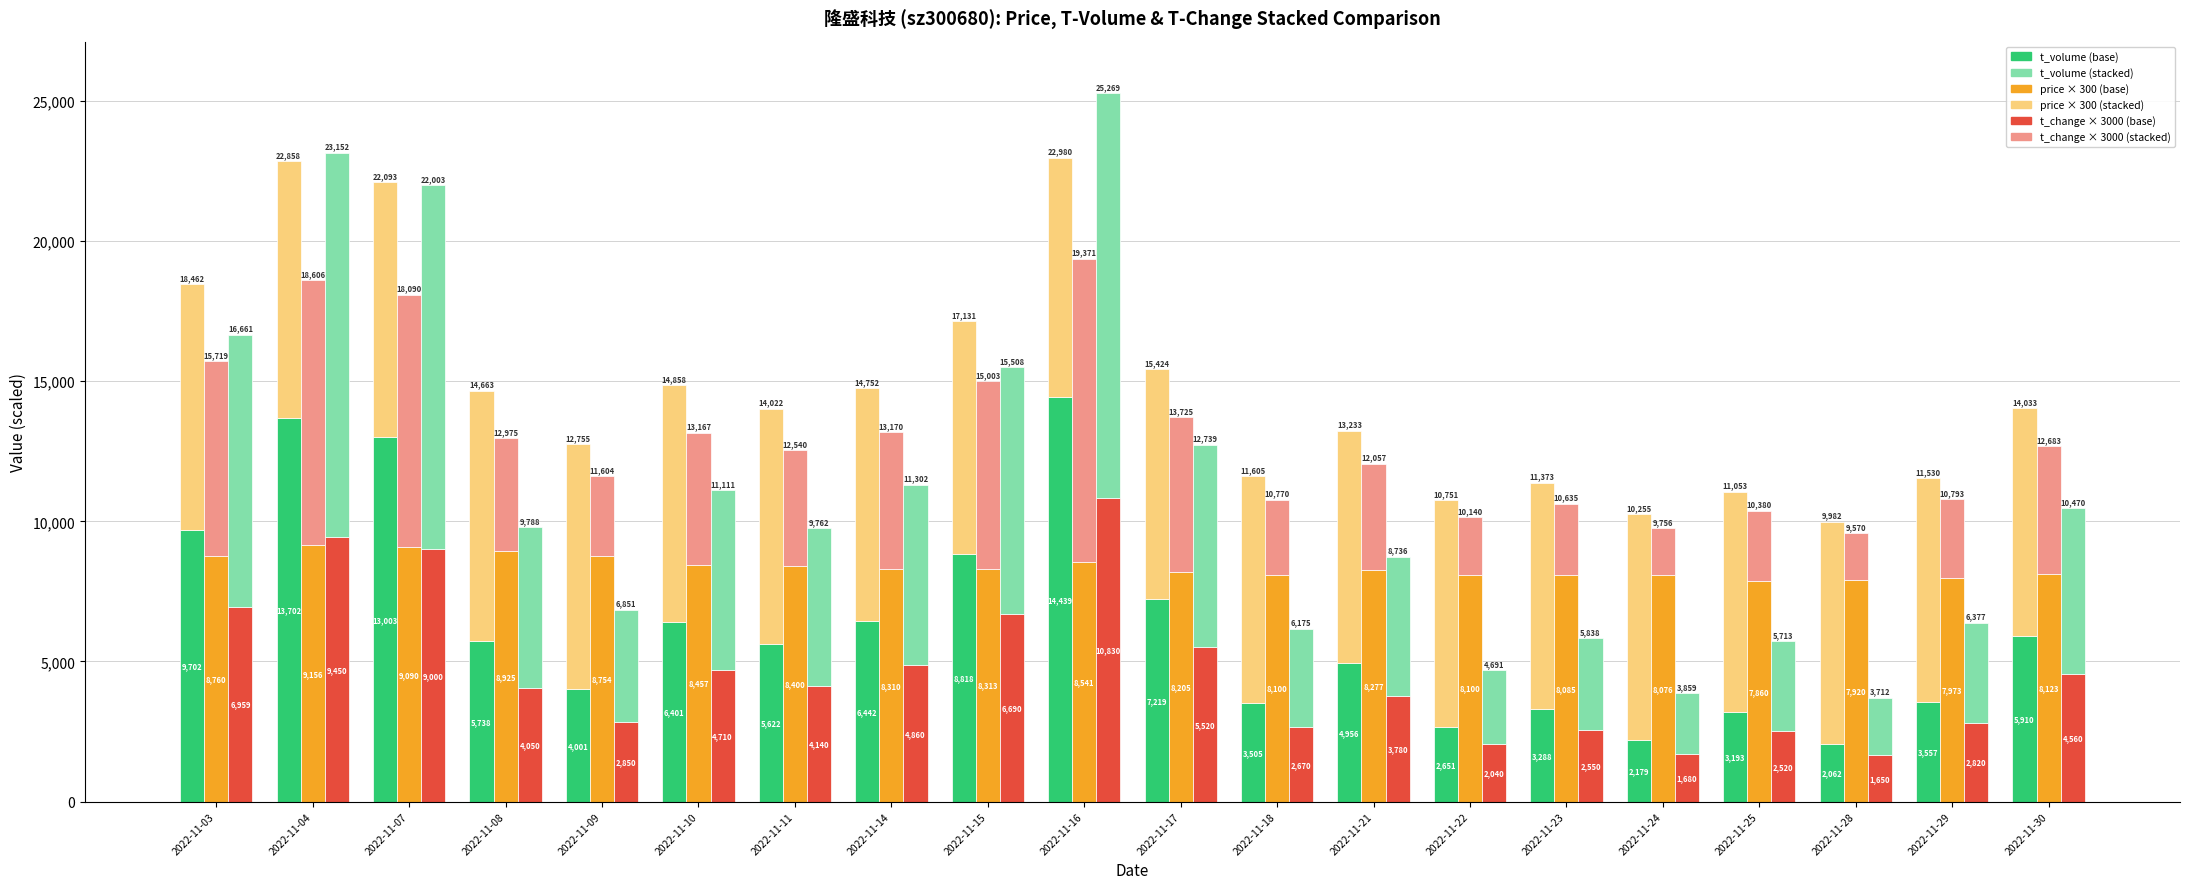

Between 2022-11-03 and 2022-11-04, which is larger?

2022-11-04